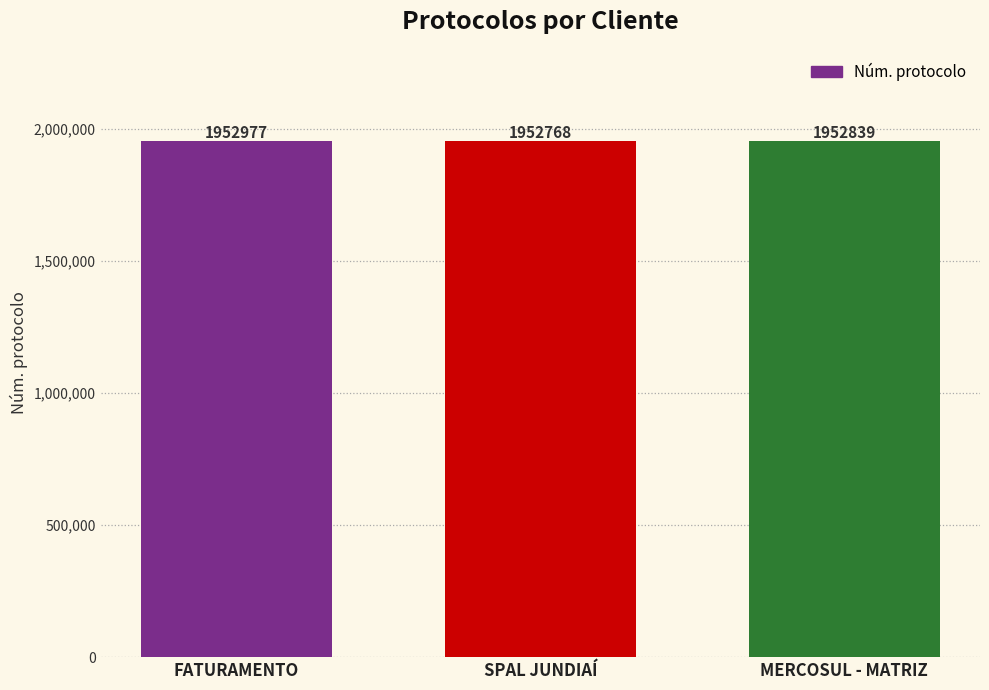

How many series are shown in this chart?

1